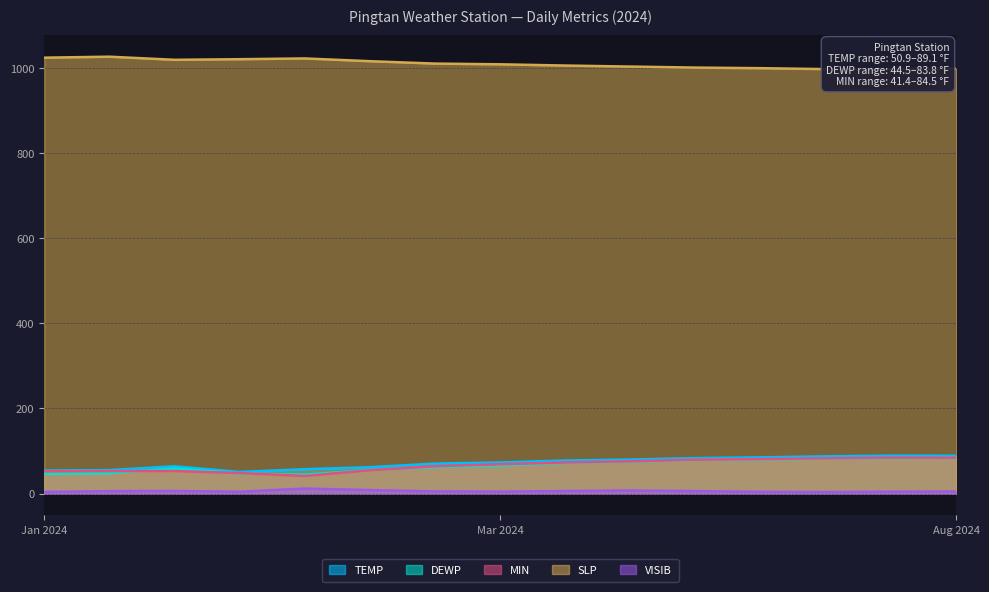

True or false: MIN has more than 1 interior local peaks.

True